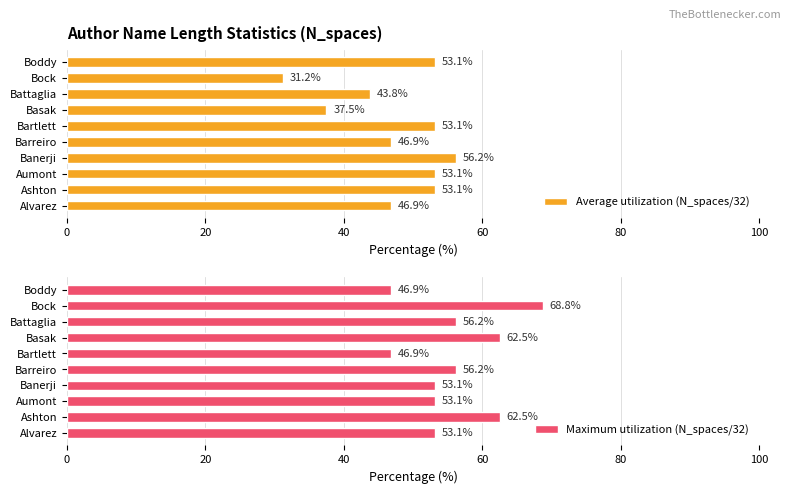

At which label does Average utilization (N_spaces/32) reach its minimum?

Bock